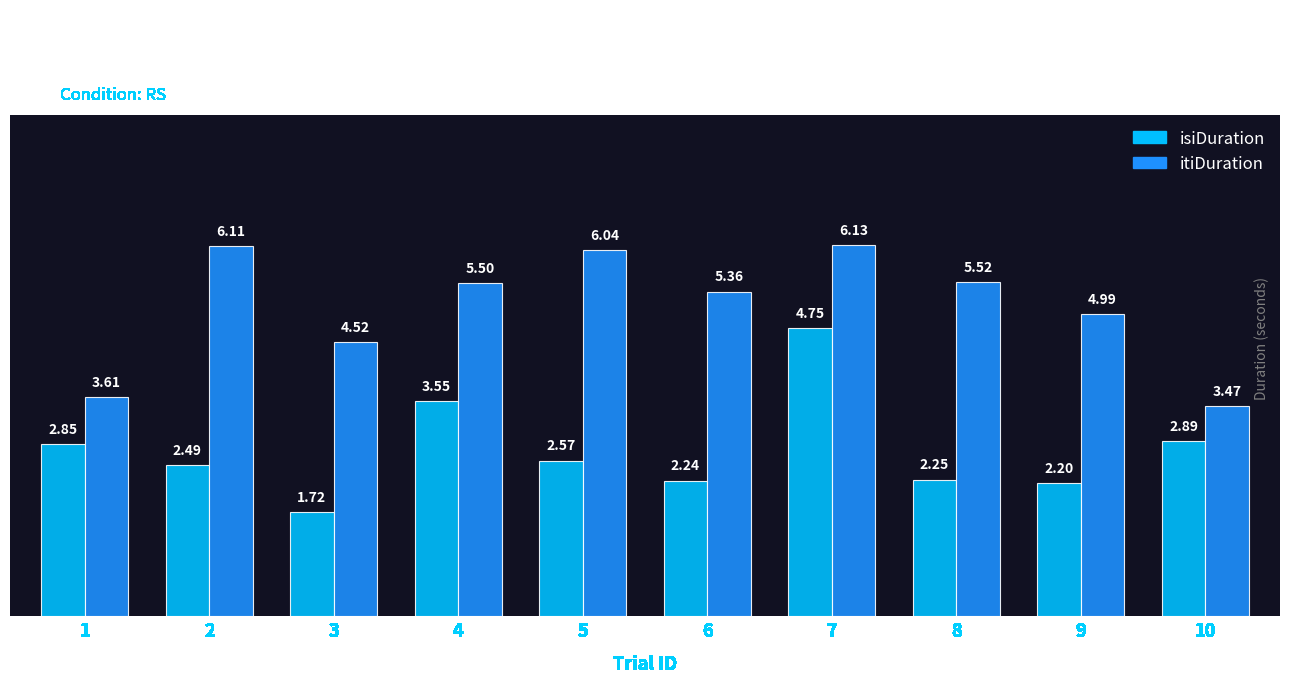

What is the difference between the second highest and second lowest values in the itiDuration series?

2.5